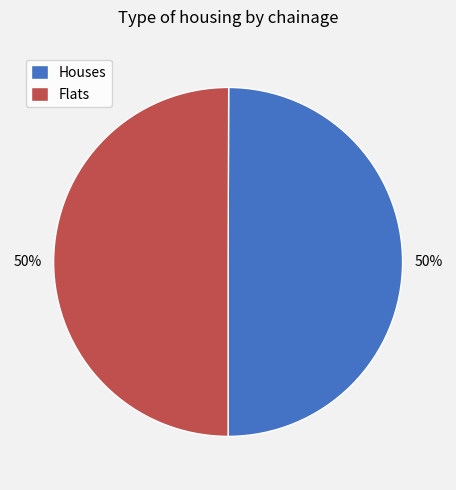

Is it true that Houses is 50% of the pie?

True